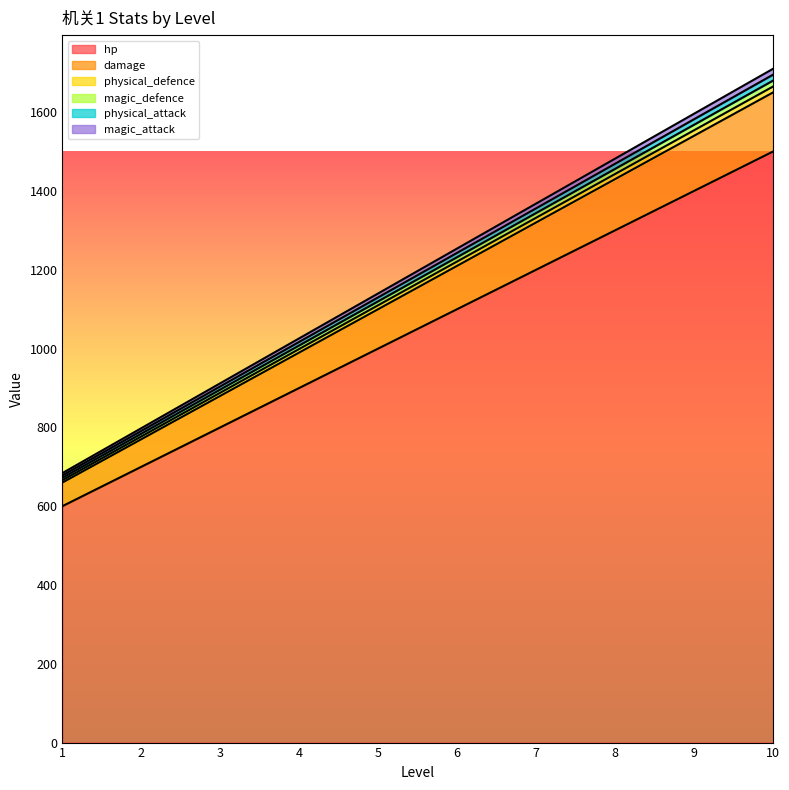

What is the value of the damage point at the 2nd from the left?

770